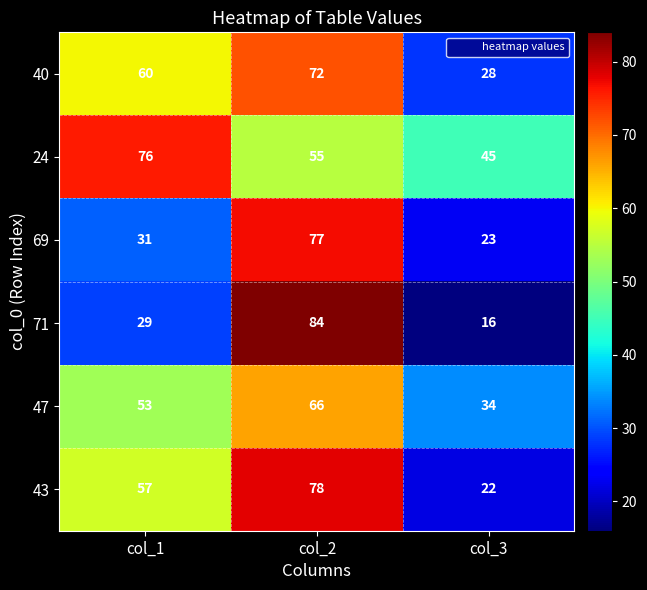

At which category is the sum across all series the highest?

col_2